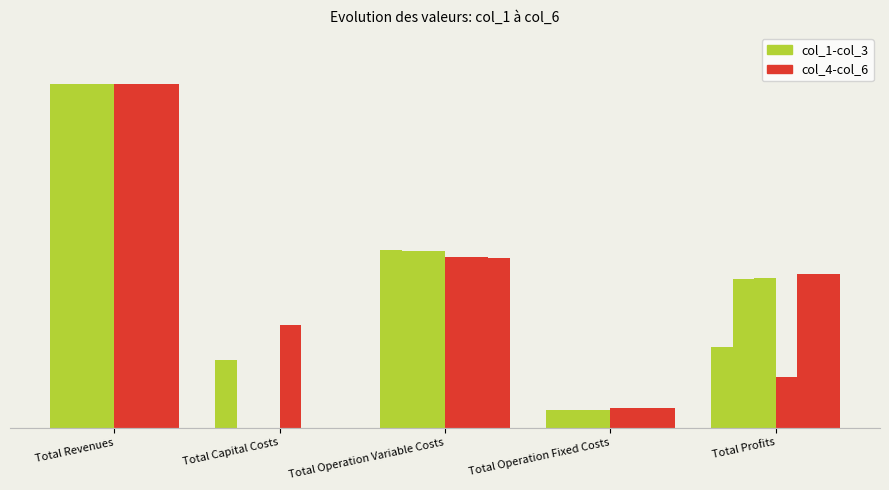

What is the value of the col_1-col_3 bar at the 4th from the left?

58590.4